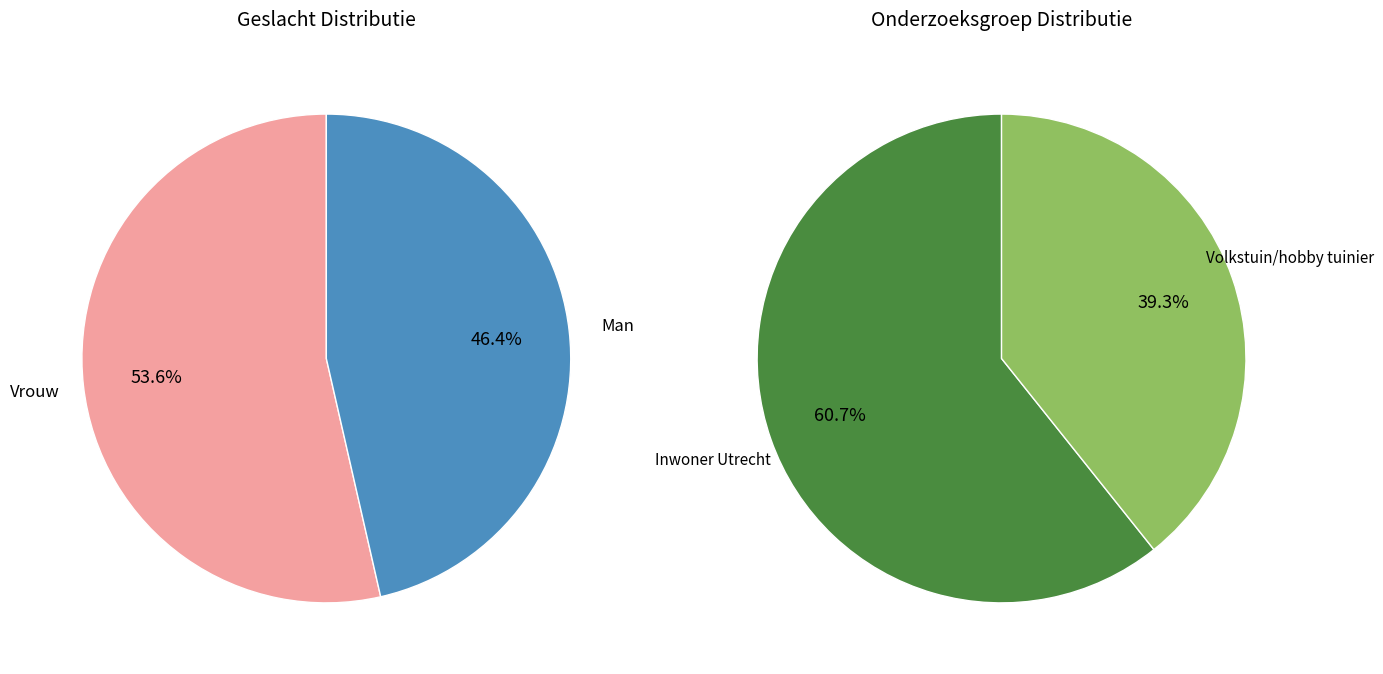

To the nearest percent, what is the average slice percentage?

50%